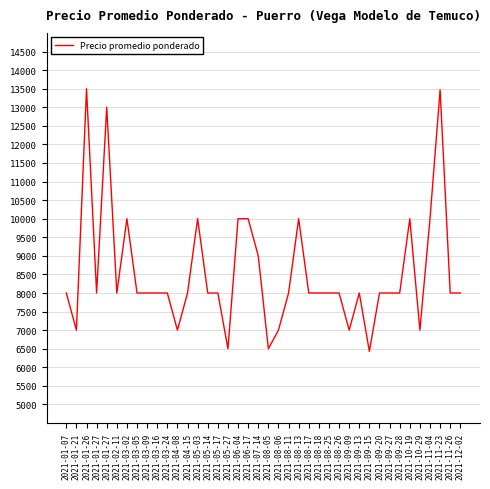

The chart shows a value of 8000 at 2021-01-07. True or false?

True